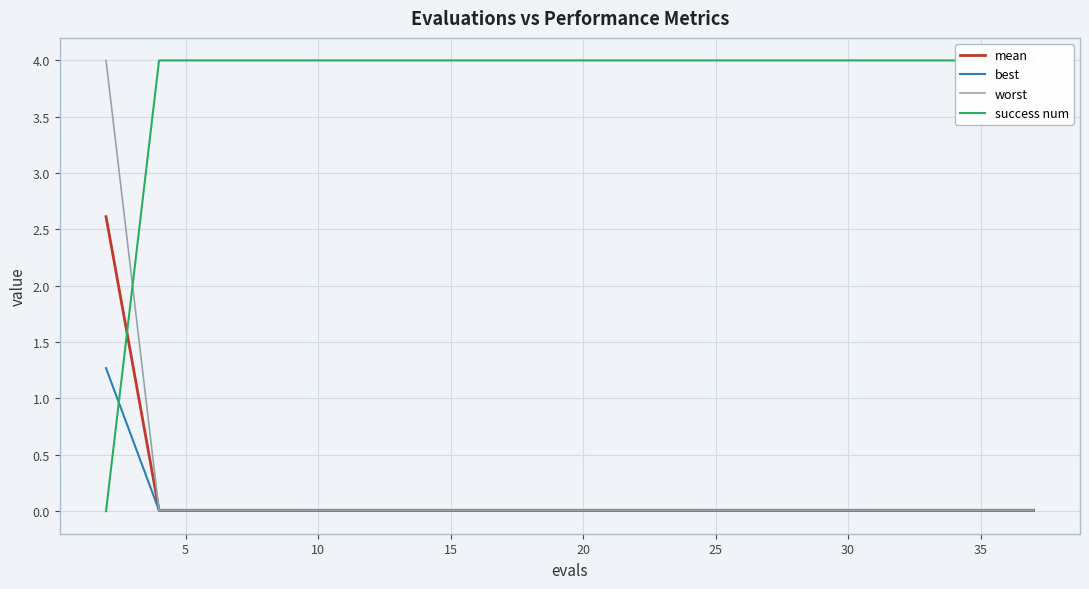

What is the maximum value for worst?

4.0